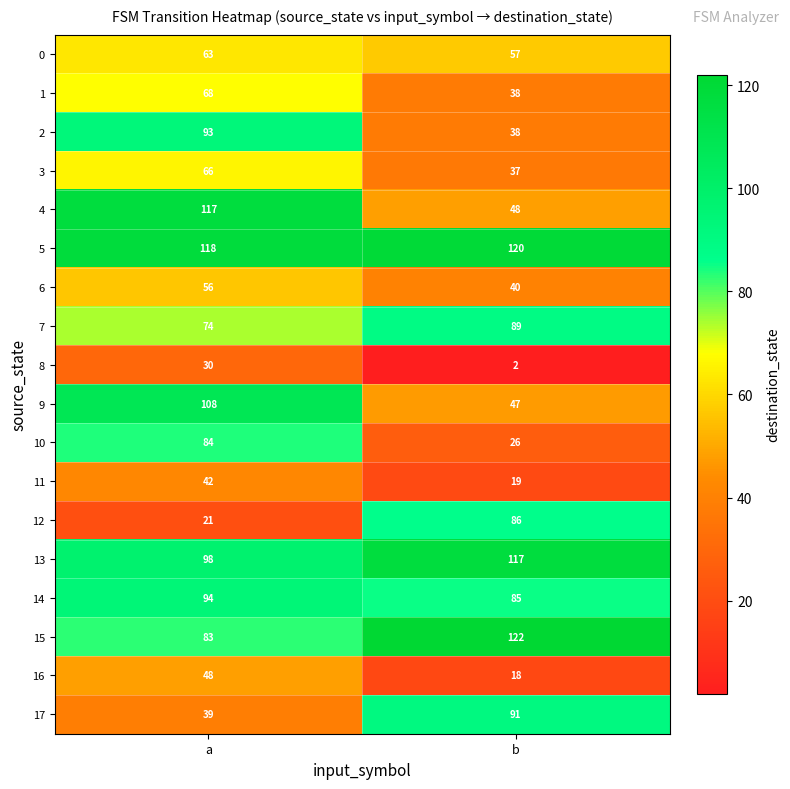

What is the sum of all 1 values?

106